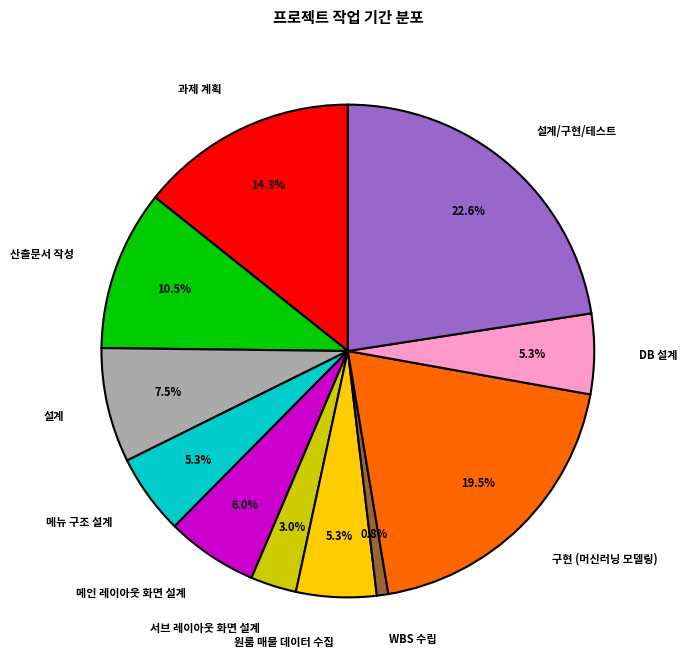

Does 과제 계획 account for over 50% of the chart?

No